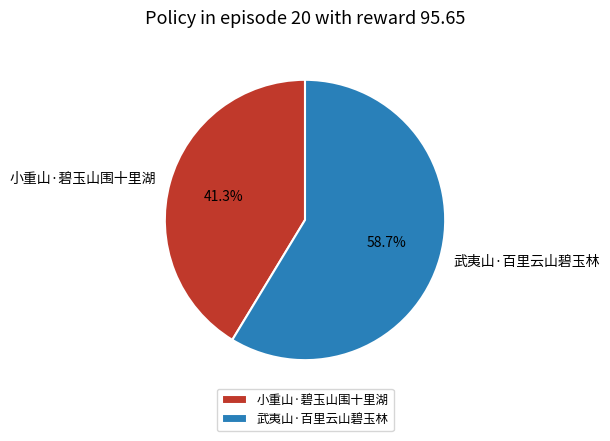

Is it true that 小重山·碧玉山围十里湖 is 29% of the pie?

False